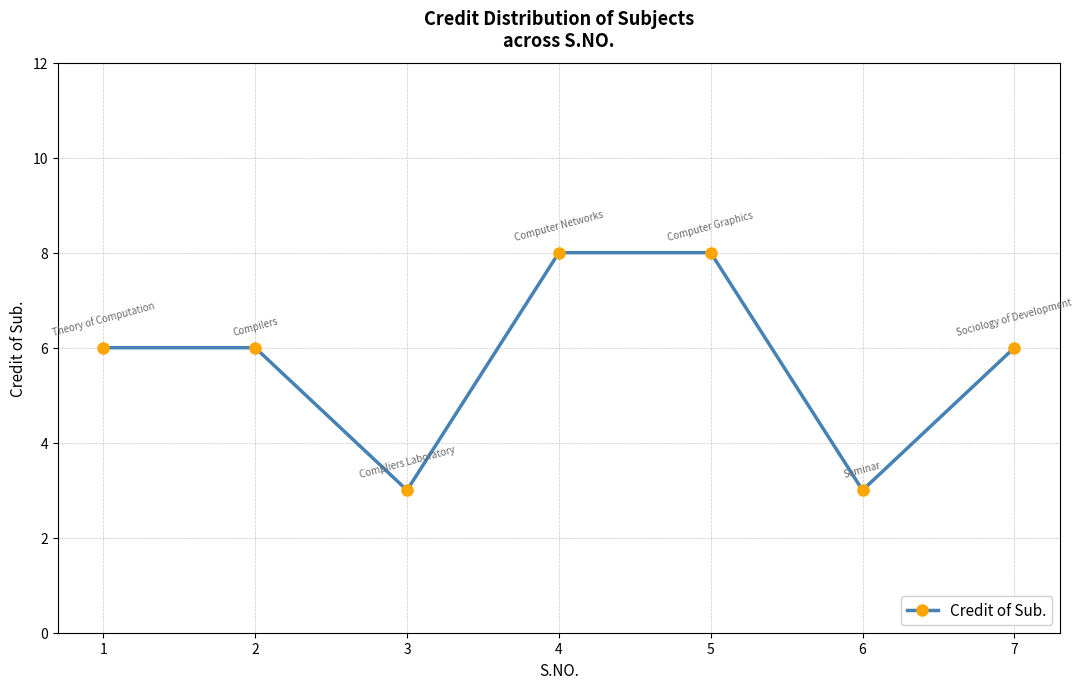

What is the change in value from 2 to 6?

-3